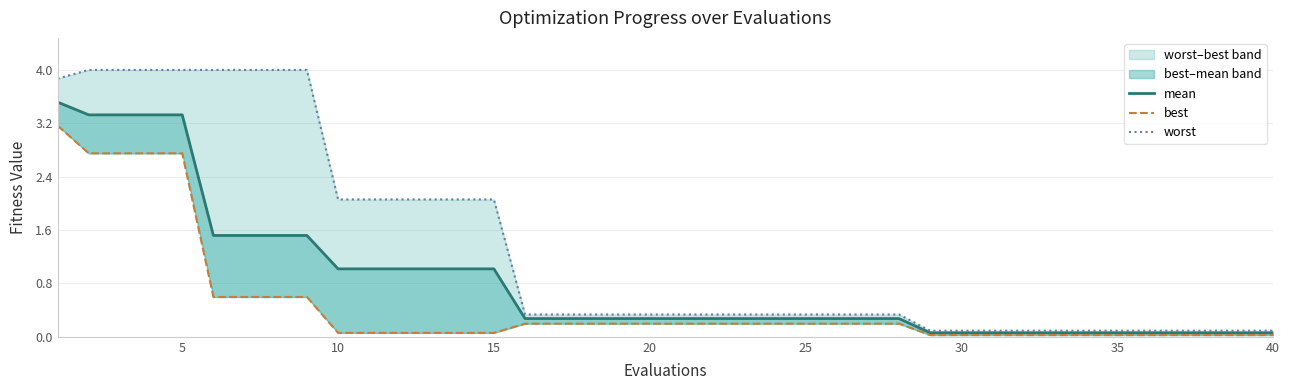

List the series in order of their overall mean, highest first.

worst, mean, best